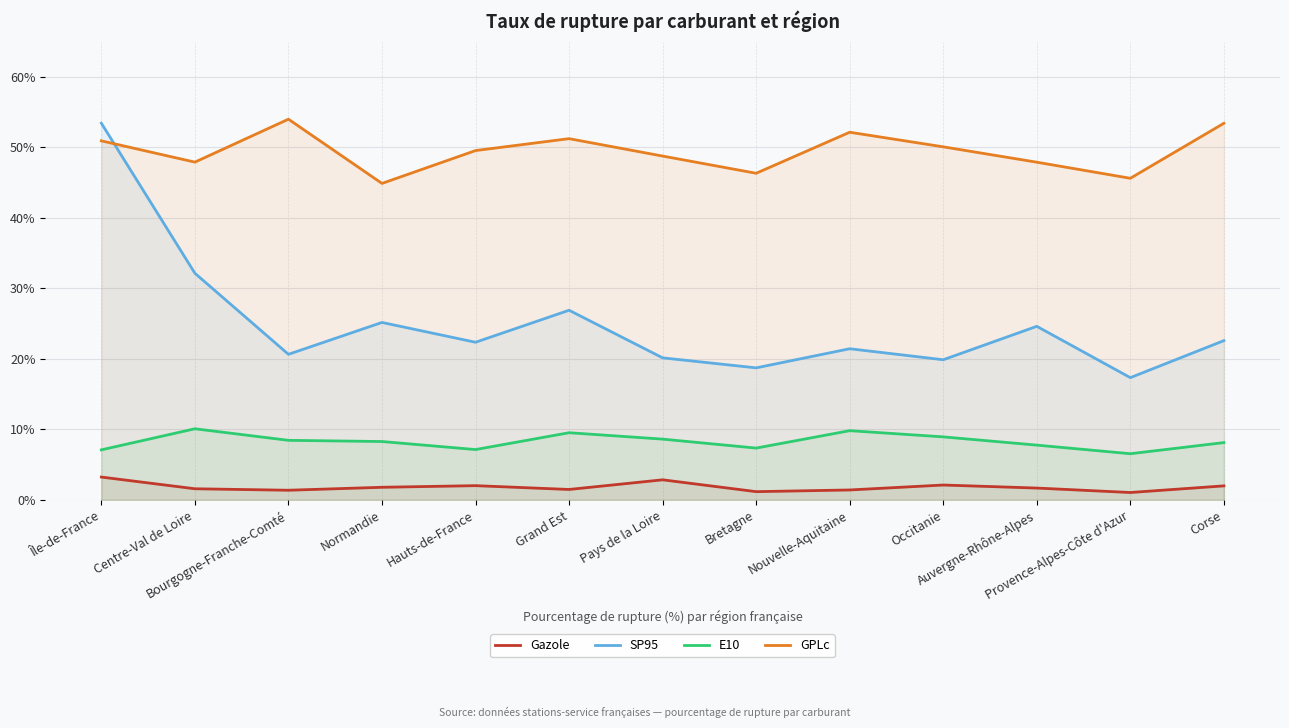

True or false: Gazole and GPLc cross at least once.

False